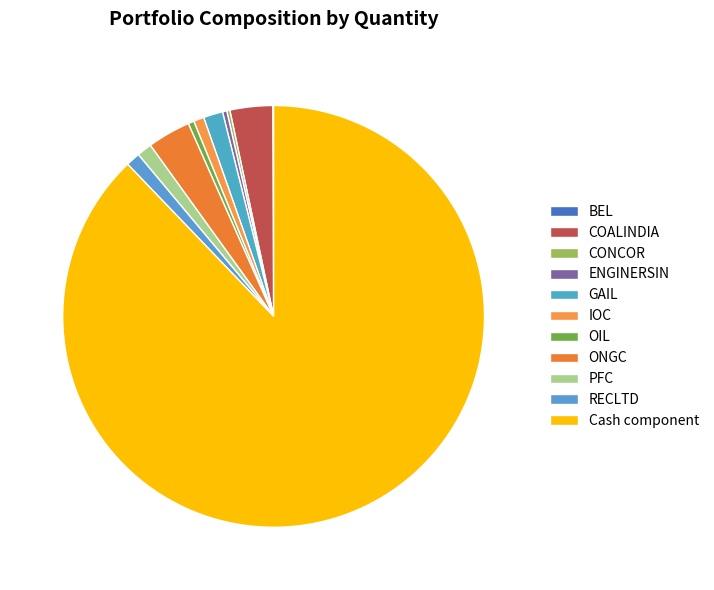

To the nearest percent, what is the difference between the PFC and ONGC slice percentages?

2%